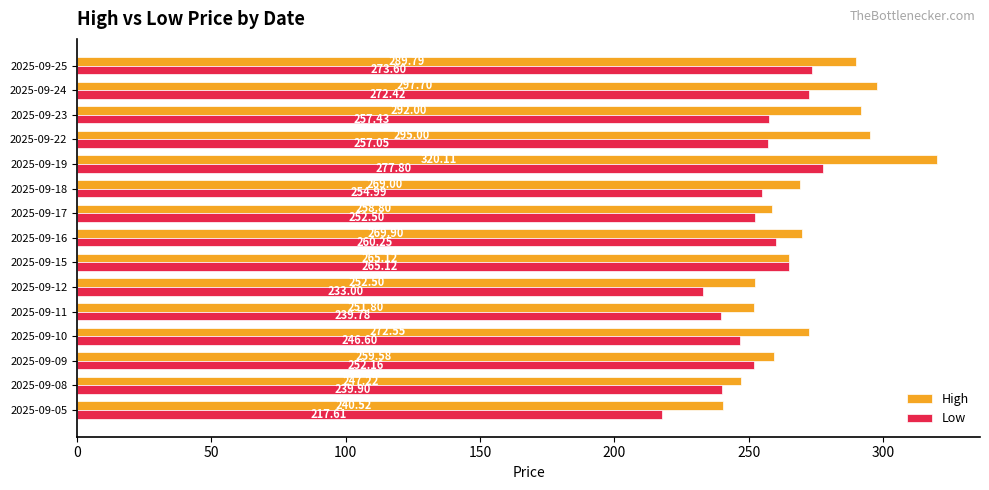

Which series has the widest spread of values?

High